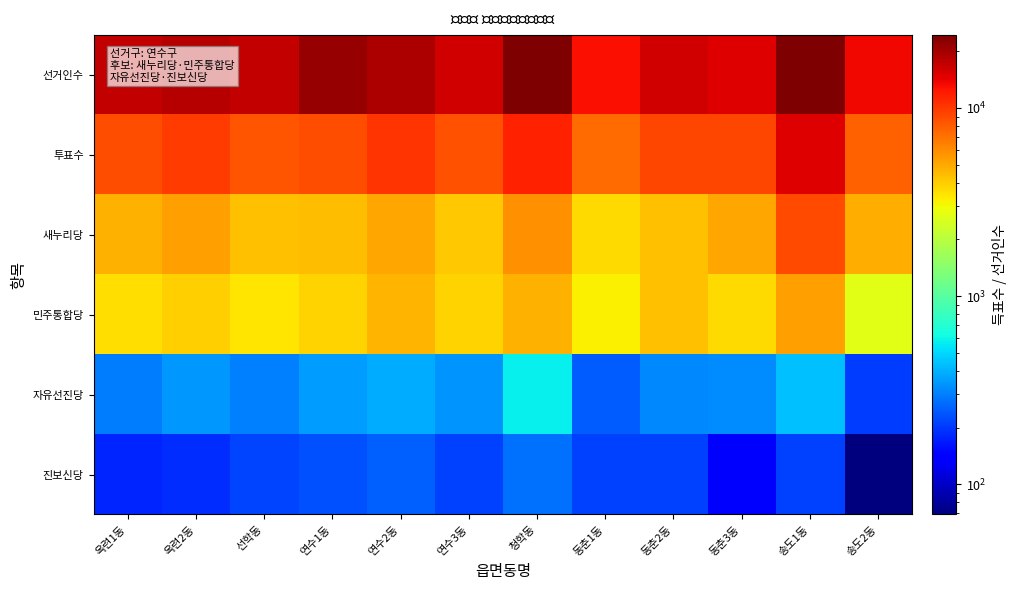

What is the spread (max minus min) of values at 옥련2동?

18044